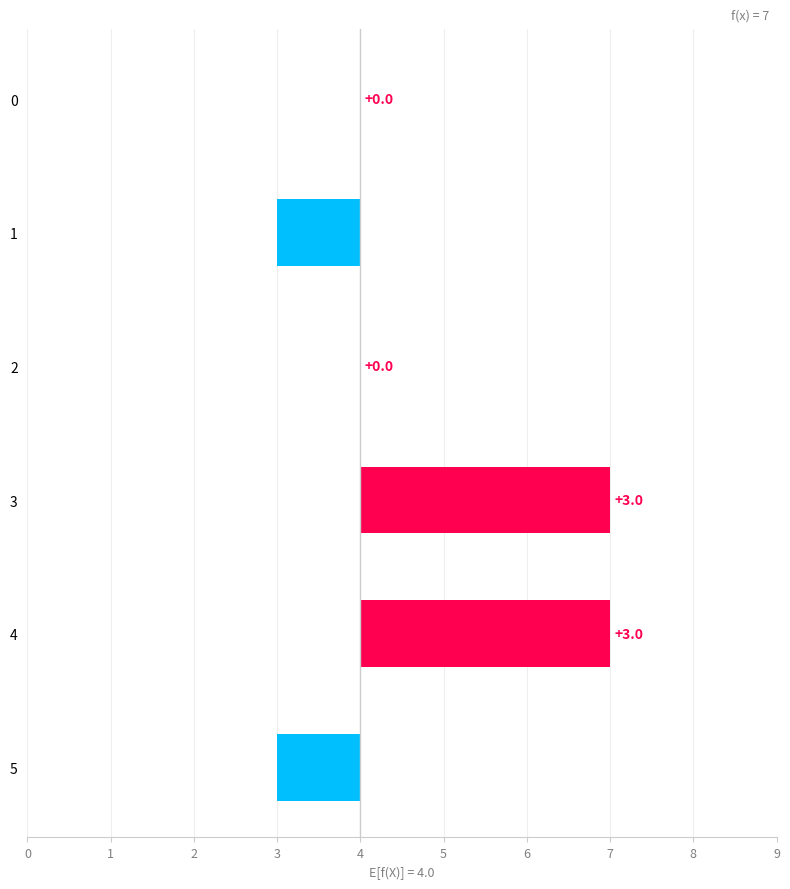

List the labels in order of value, largest first.

3, 4, 0, 2, 1, 5